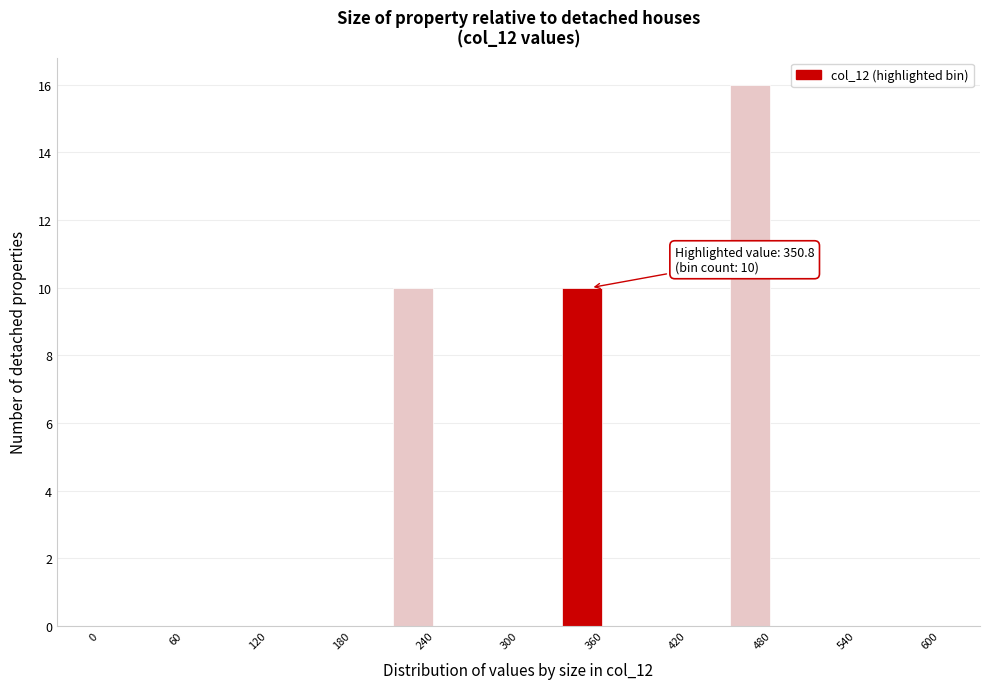

Read against the x-axis, roughly where is the centre of the tallest bar?

460